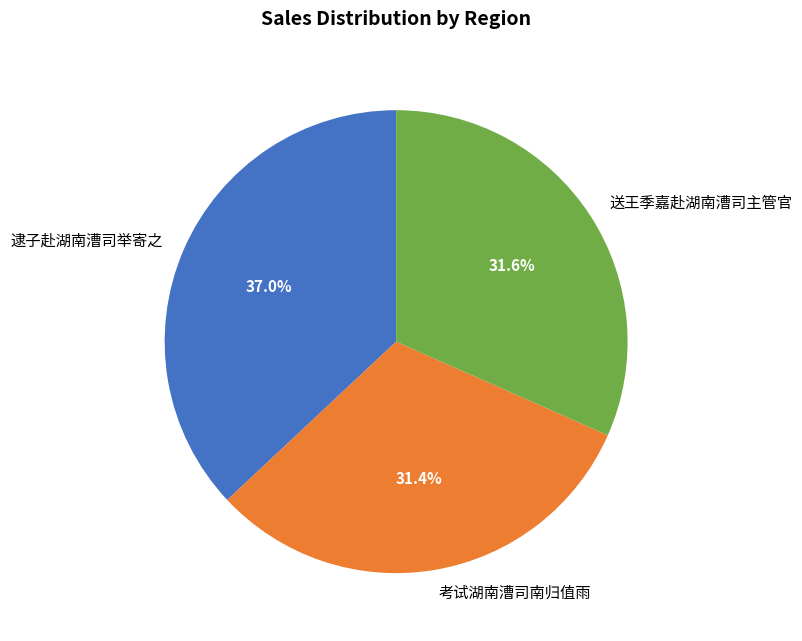

To the nearest percent, what portion does 考试湖南漕司南归值雨 represent?

31%